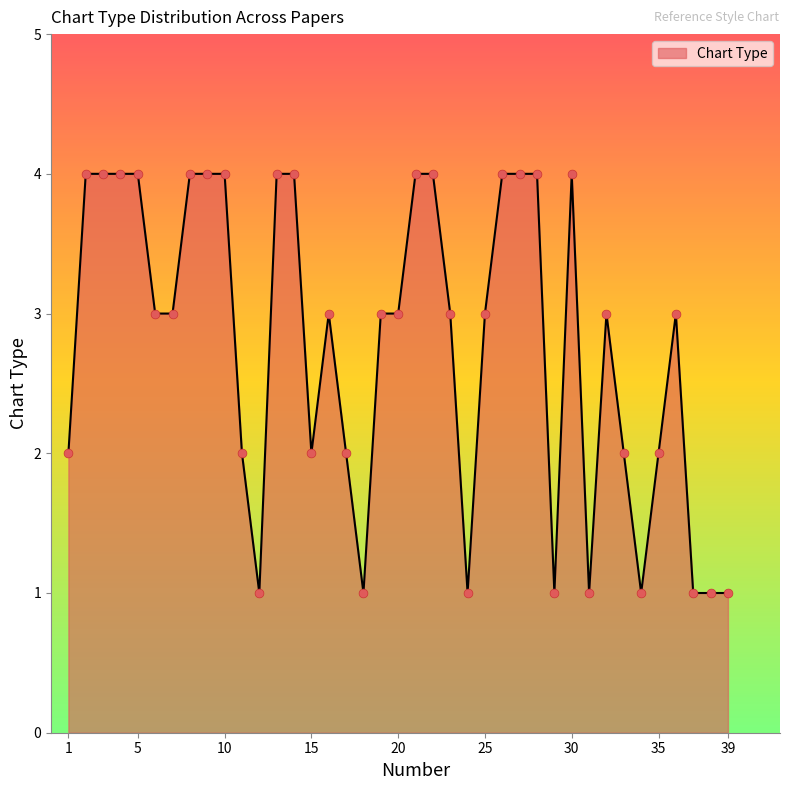

What is the difference between the maximum and minimum values?

3